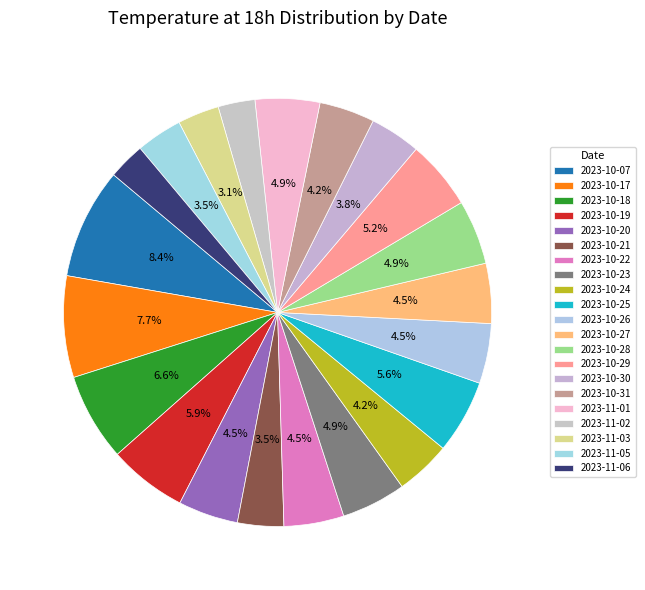

Is there a majority slice in this chart?

No